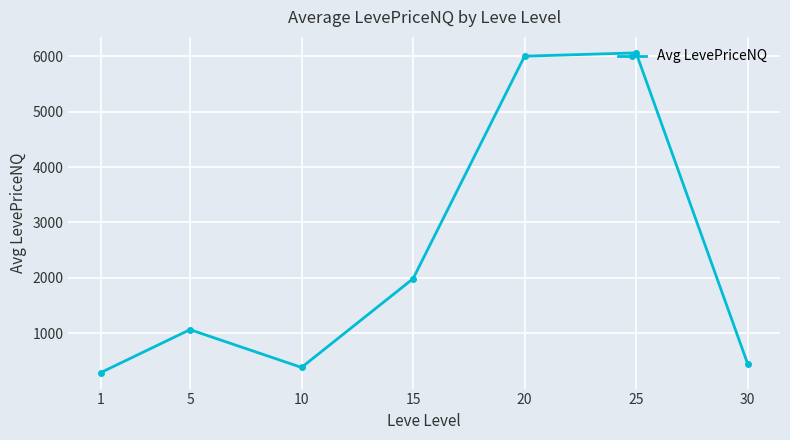

Reading left to right, list all the values displayed in this chart.

1=292.5	5=1067.5	10=385.6	15=1986.0	20=6000.0	25=6059.5	30=451.3